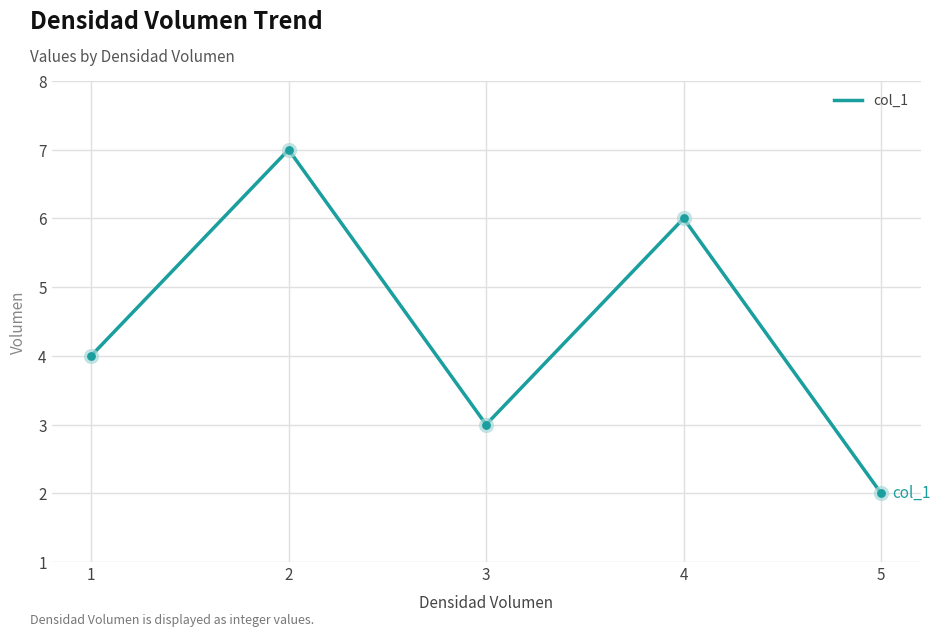

Between 3 and 2, which is larger?

2